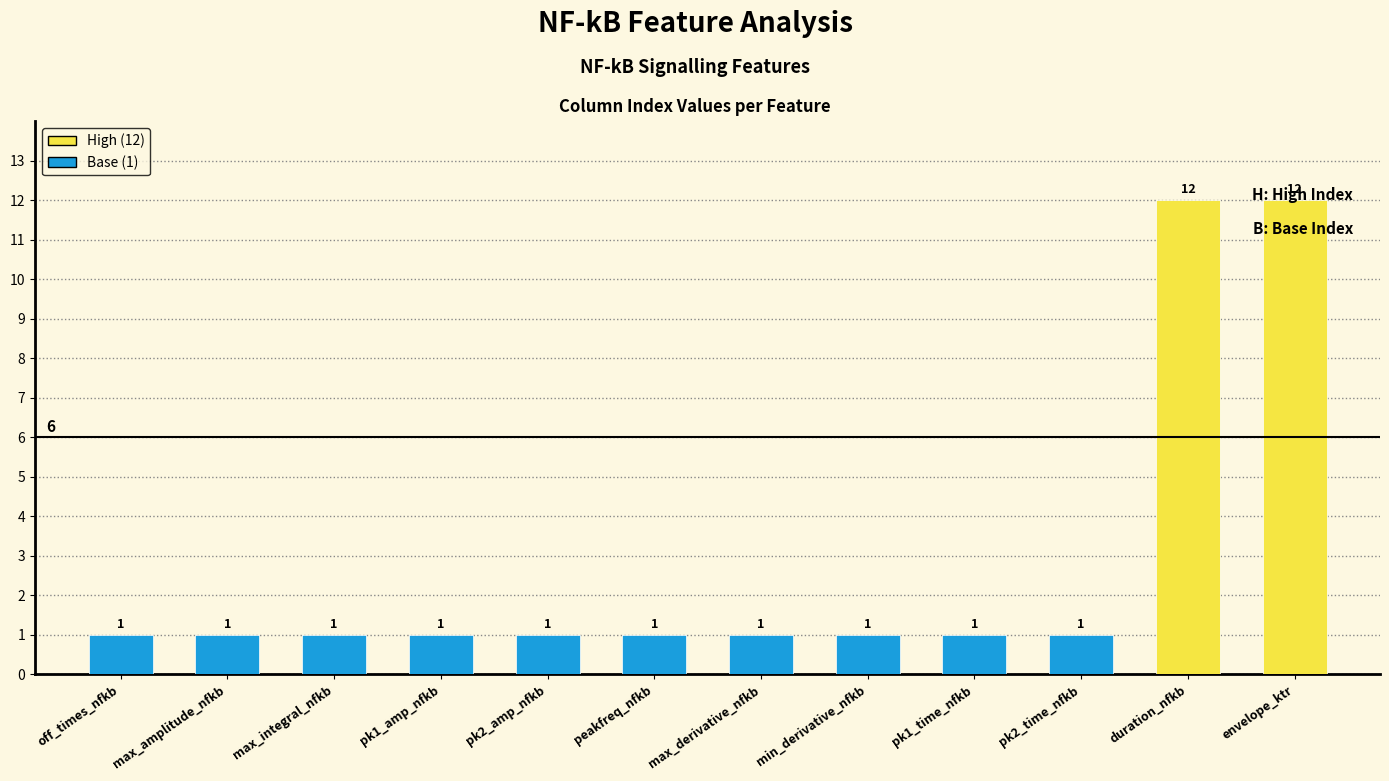

What is the difference between the values at max_amplitude_nfkb and envelope_ktr?

11